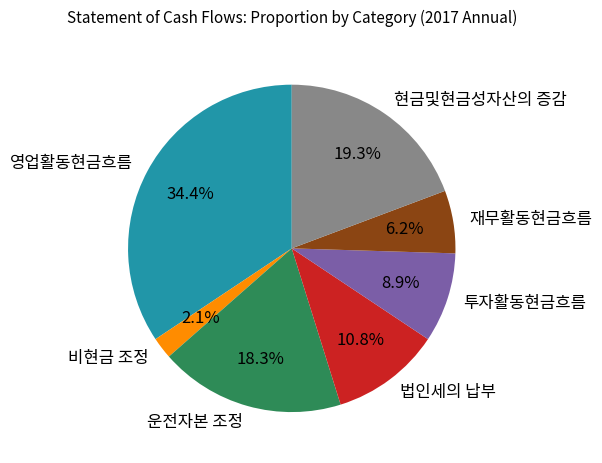

Is there a majority slice in this chart?

No